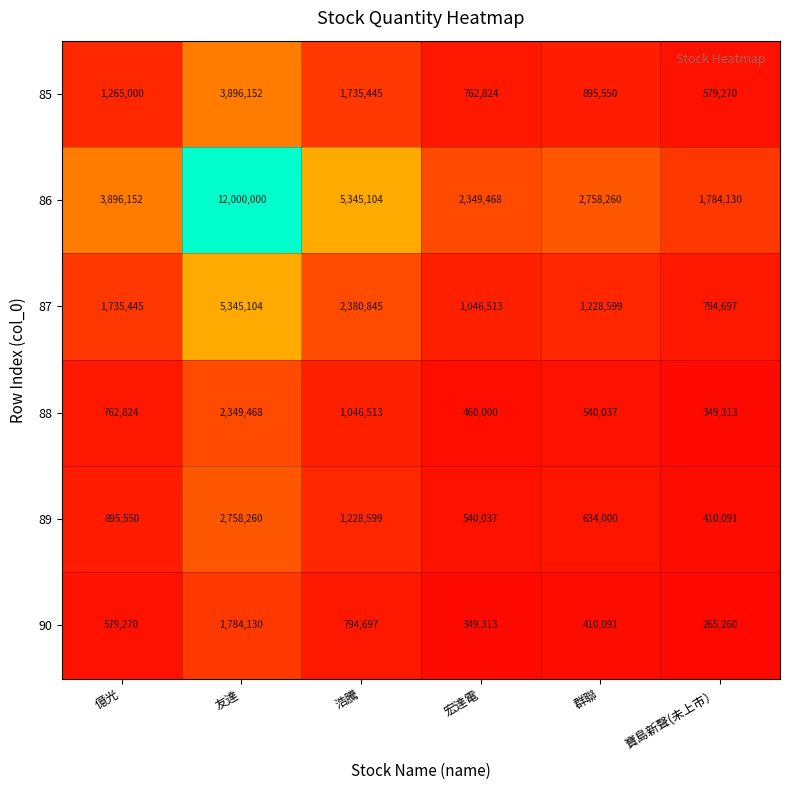

Which series has the widest spread of values?

86